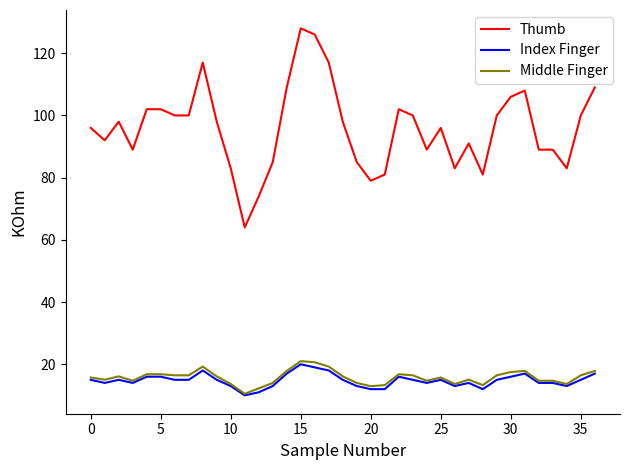

Which series has the largest total across all categories?

Thumb